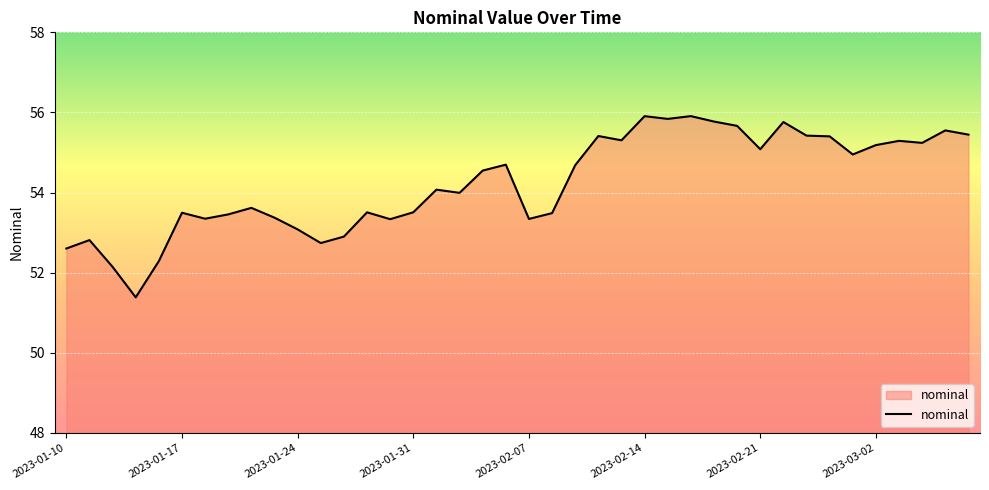

What is the maximum value shown in the chart?

55.9